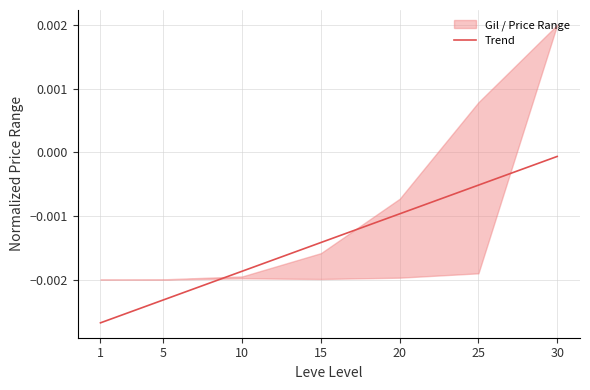

Where is the data nearest to the value 0?

30